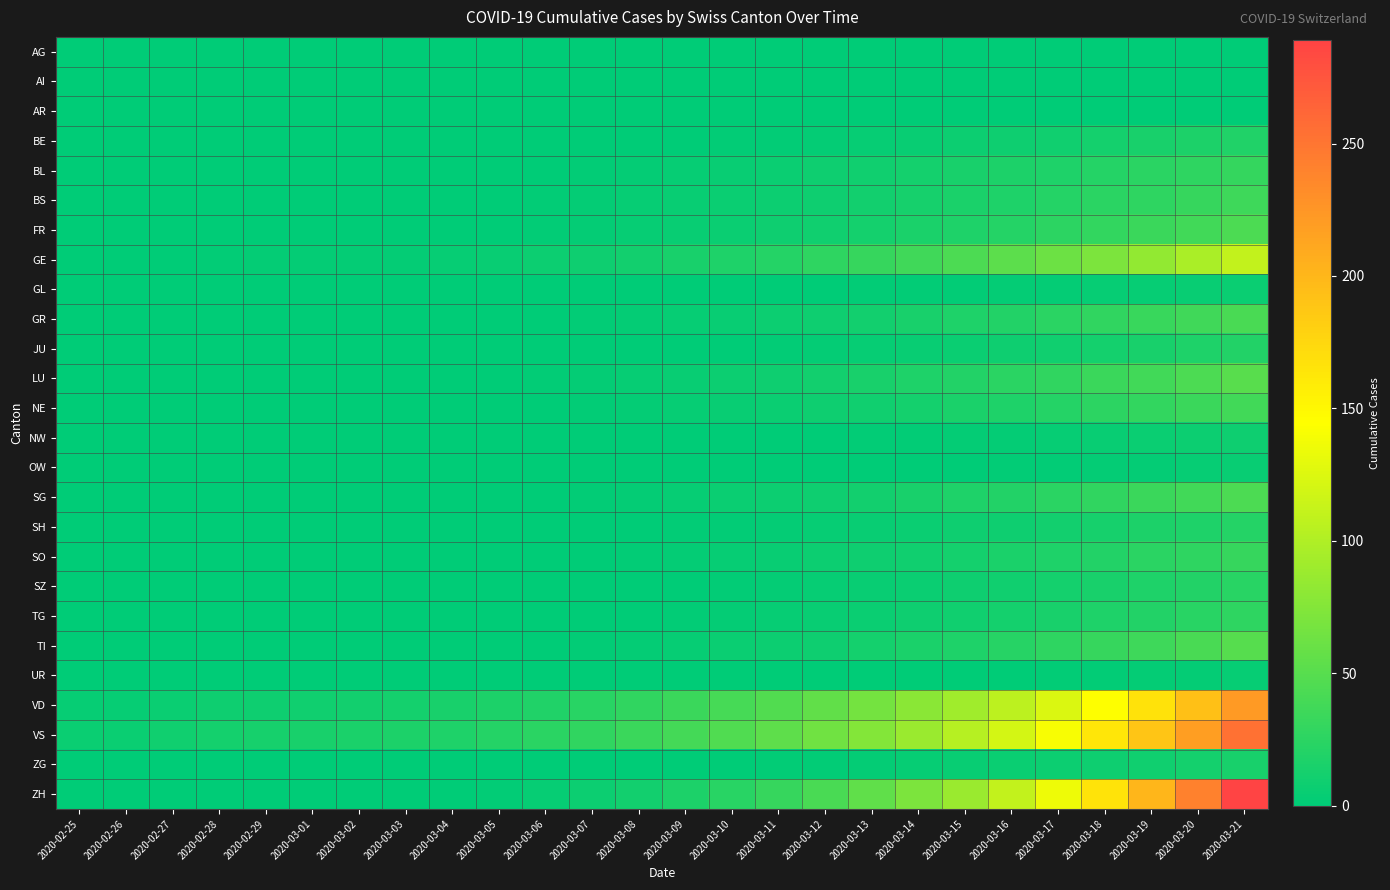

At which category does the chart reach its minimum across all series?

2020-02-25